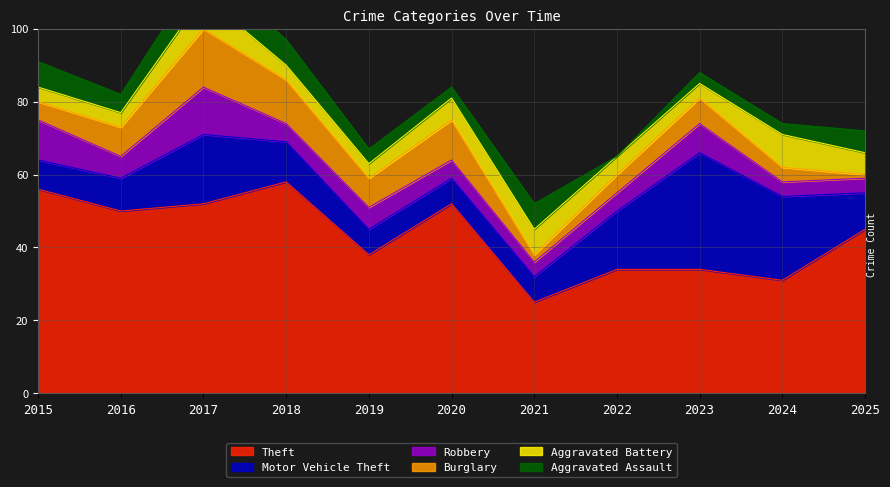

Which category has the lowest value in the Motor Vehicle Theft series?

2019